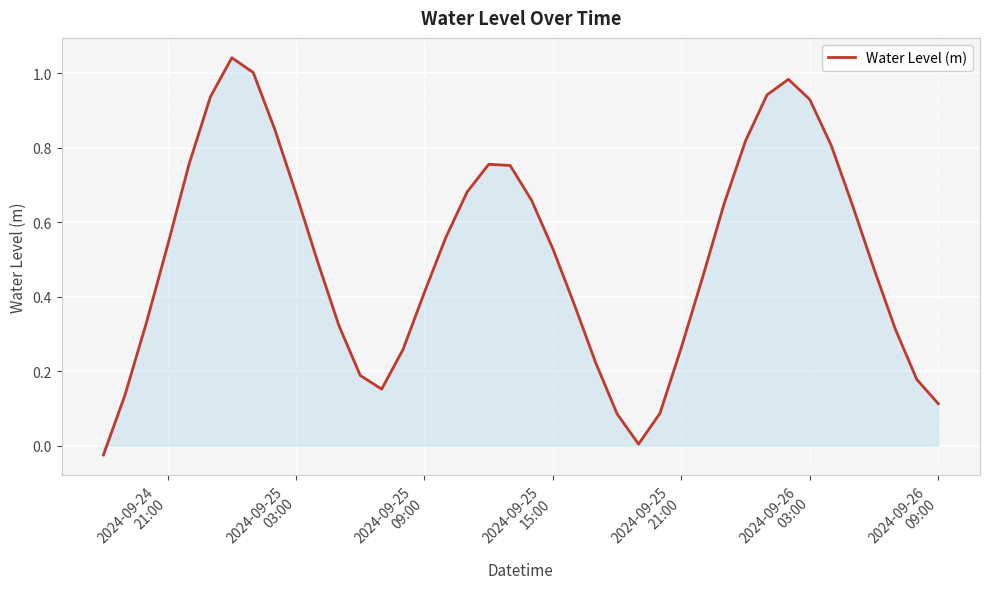

What is the difference between the maximum and minimum values?

1.1